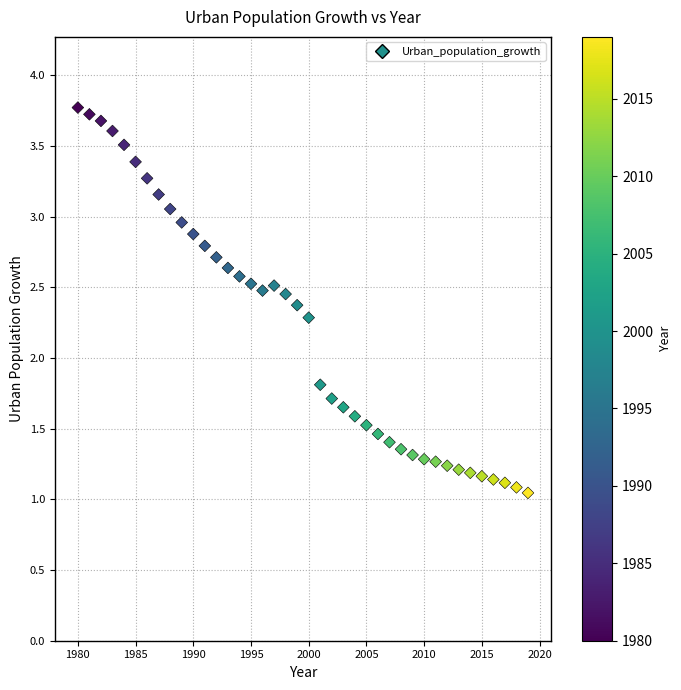

What is the range of X values (max minus min)?

39.0